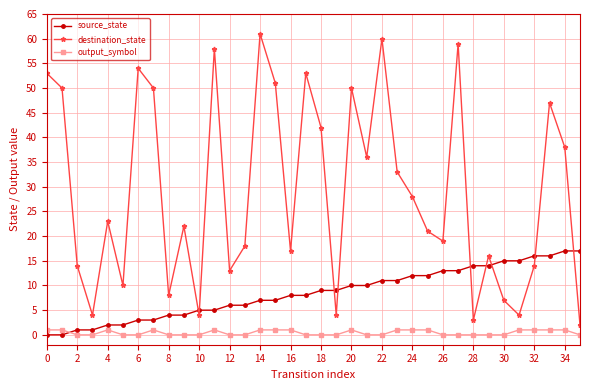

Which series has the largest range (max minus min)?

destination_state